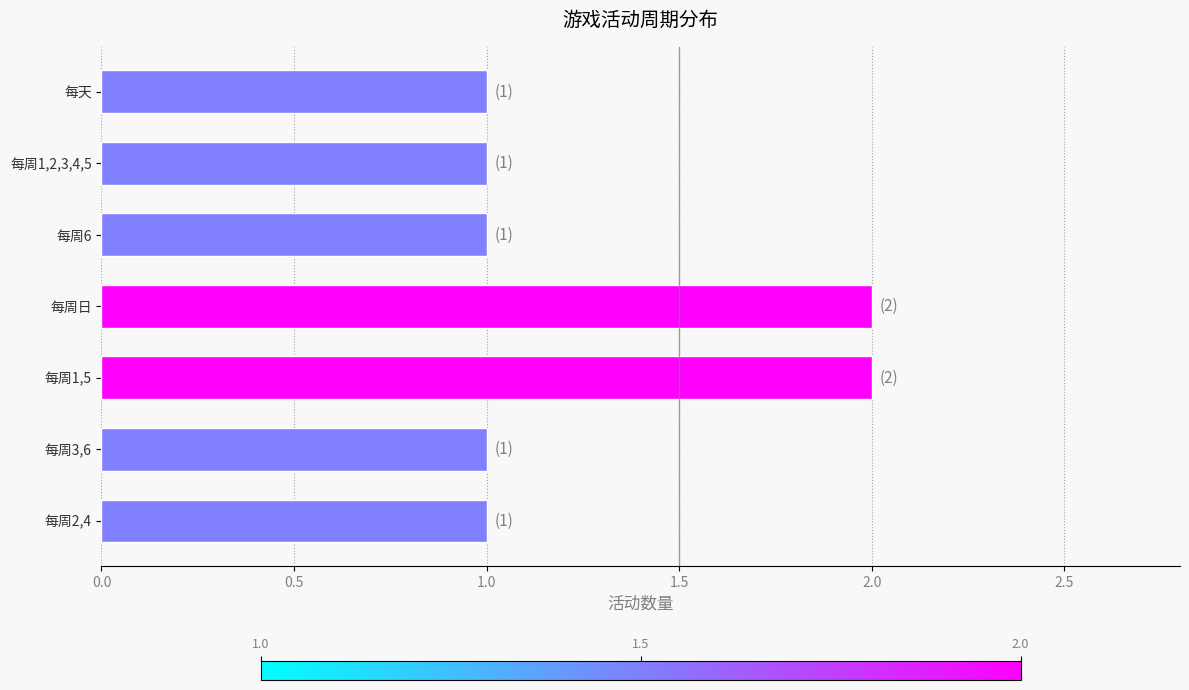

What is the label of the 4th bar from the bottom?

每周日